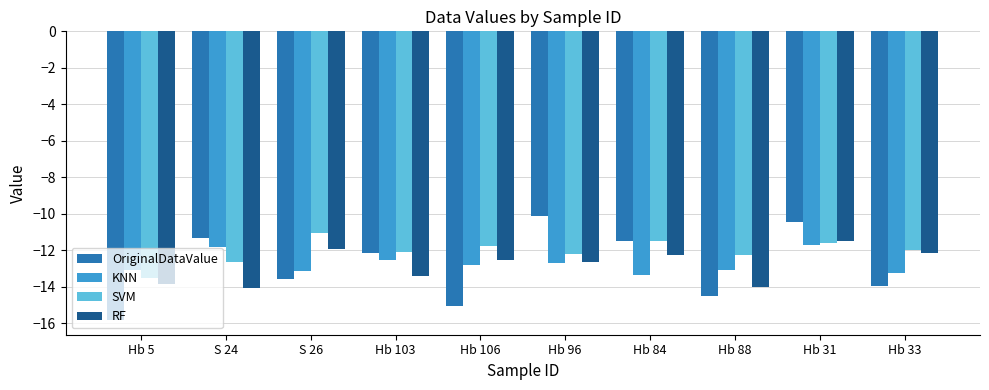

Which category has the lowest value in the OriginalDataValue series?

Hb 5